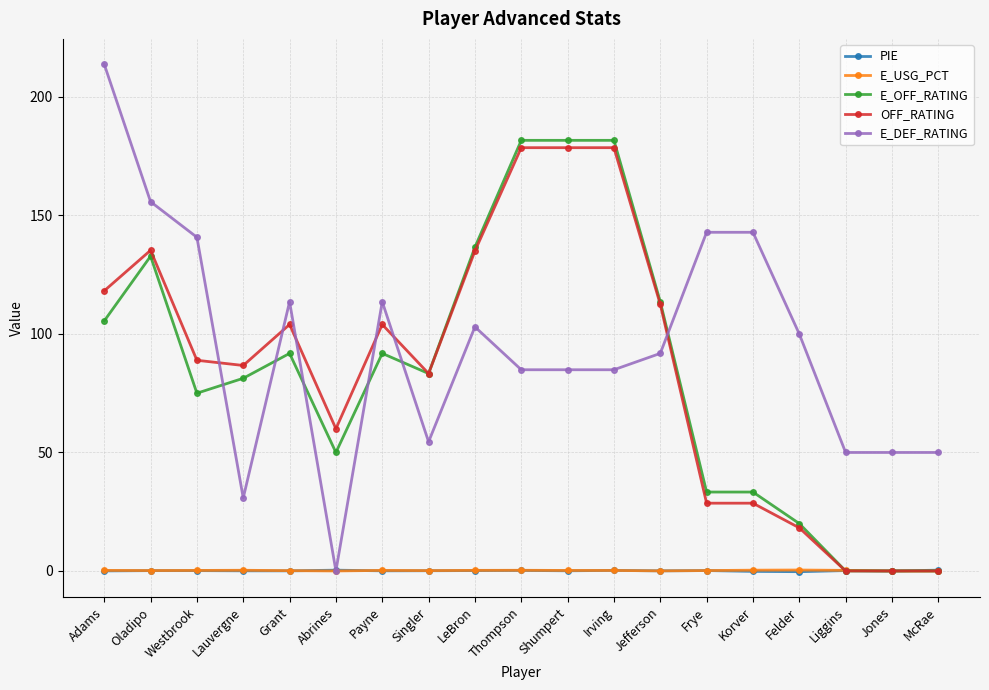

The E_DEF_RATING series shows 29.1 at Grant. True or false?

False